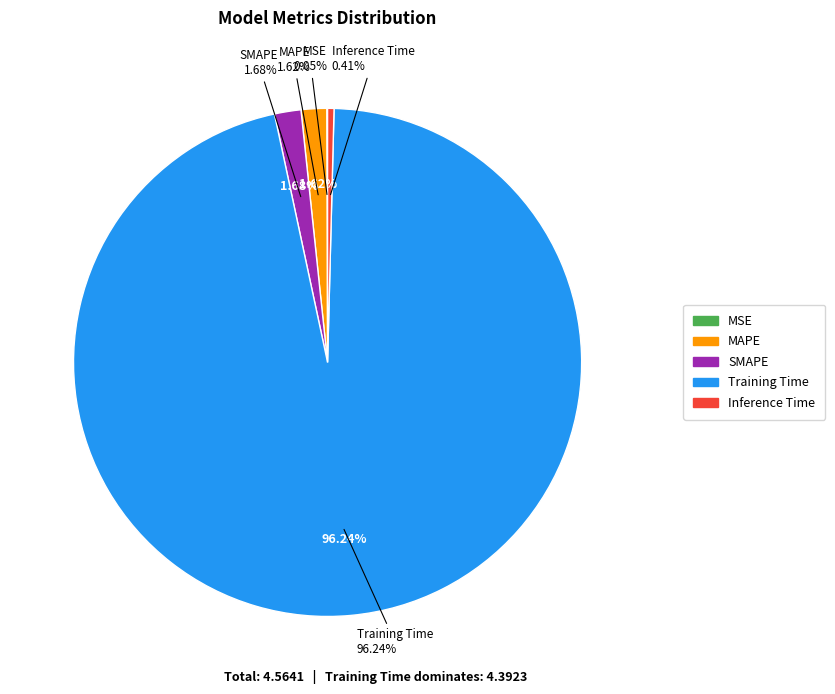

Rank the categories by value from highest to lowest.

Training Time, SMAPE, MAPE, Inference Time, MSE